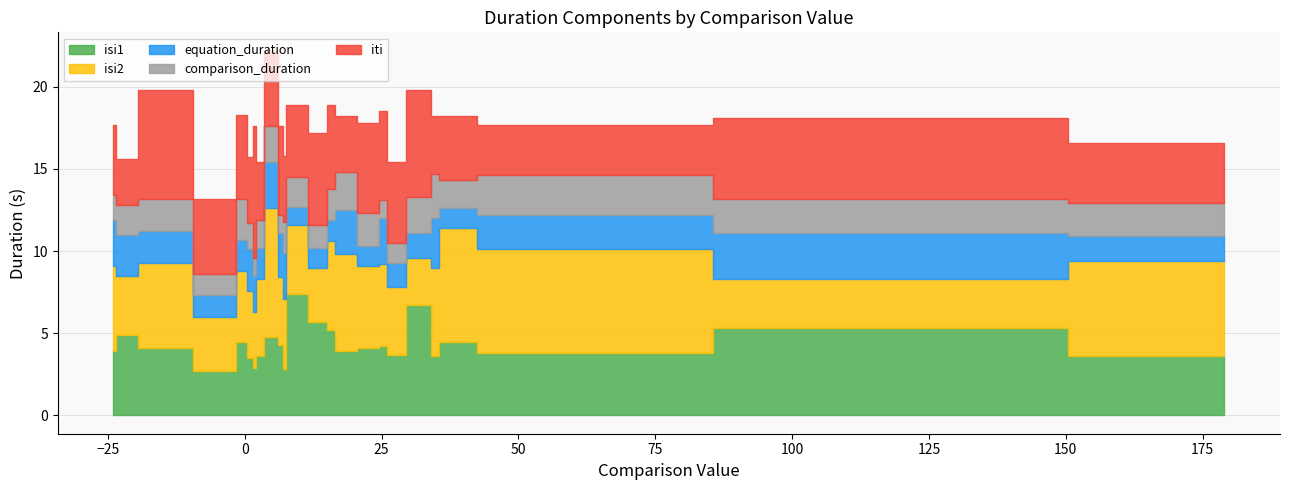

What are all the series names shown in the legend?

isi1, isi2, equation_duration, comparison_duration, iti